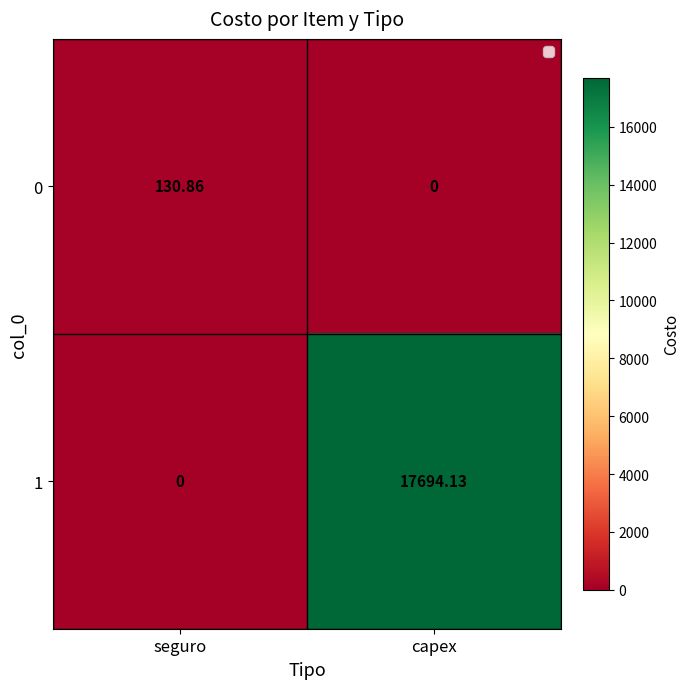

How many values in the 0 series exceed 130?

1